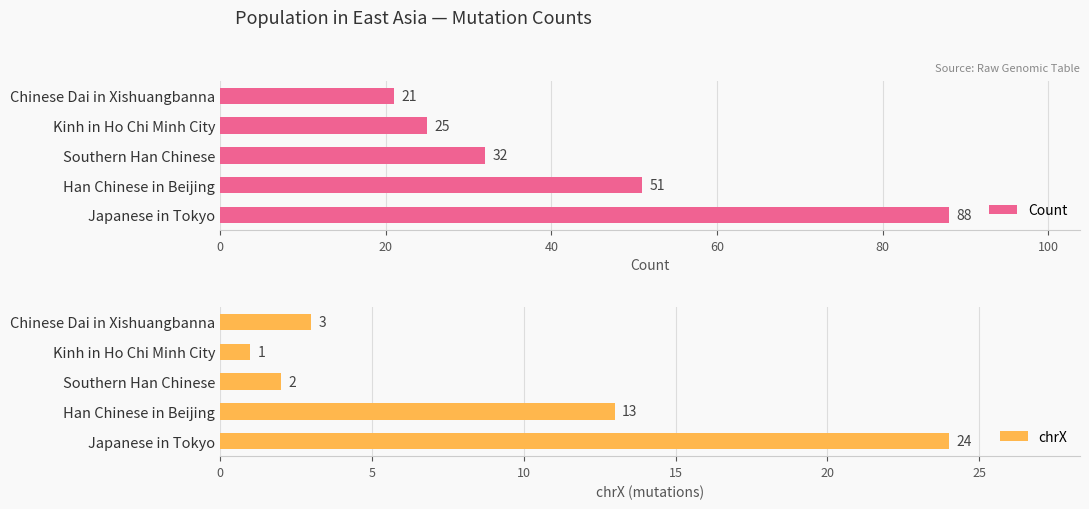

What is the value of the chrX bar at the 5th from the left?

3